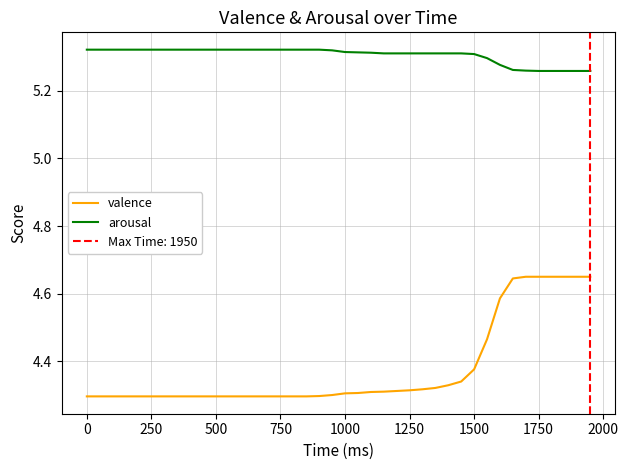

True or false: arousal and valence intersect in this chart.

False